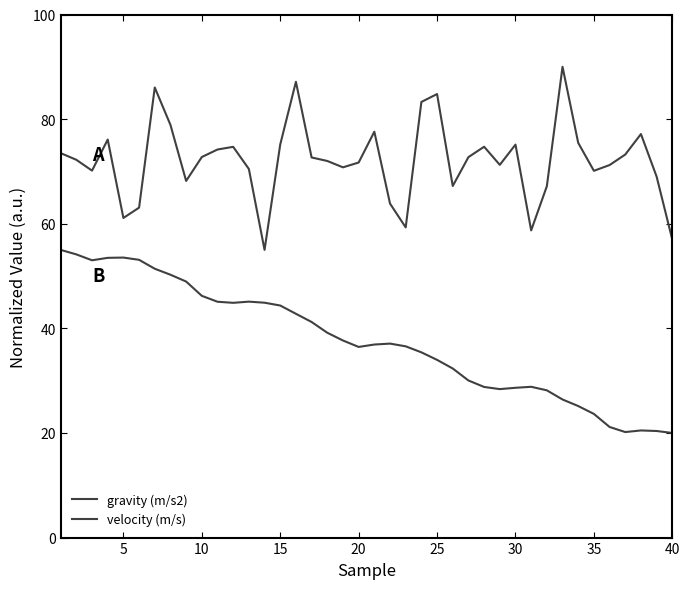

Reading left to right, transcribe all the data shown in this chart.

gravity (m/s2): 73.5	72.2	70.2	76.1	61.1	63.1	86.0	78.9	68.2	72.8	74.2	74.7	70.5	55.0	75.2	87.1	72.7	72.0	70.8	71.7	77.6	63.9	59.3	83.3	84.8	67.2	72.7	74.7	71.3	75.1	58.7	67.2	90.0	75.5	70.1	71.2	73.2	77.1	69.0	57.0
velocity (m/s): 55.0	54.1	53.0	53.5	53.5	53.1	51.4	50.3	48.9	46.2	45.1	44.9	45.1	44.9	44.4	42.8	41.2	39.2	37.7	36.4	36.9	37.1	36.6	35.4	34.0	32.3	30.0	28.8	28.4	28.6	28.8	28.2	26.4	25.1	23.6	21.1	20.2	20.5	20.4	20.0